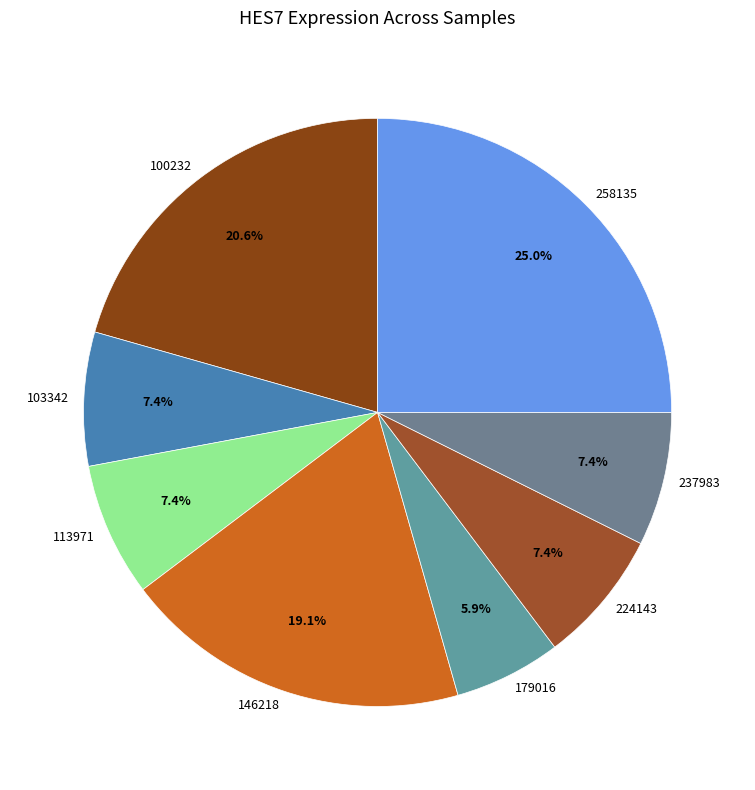

Which slice is the smallest?

179016